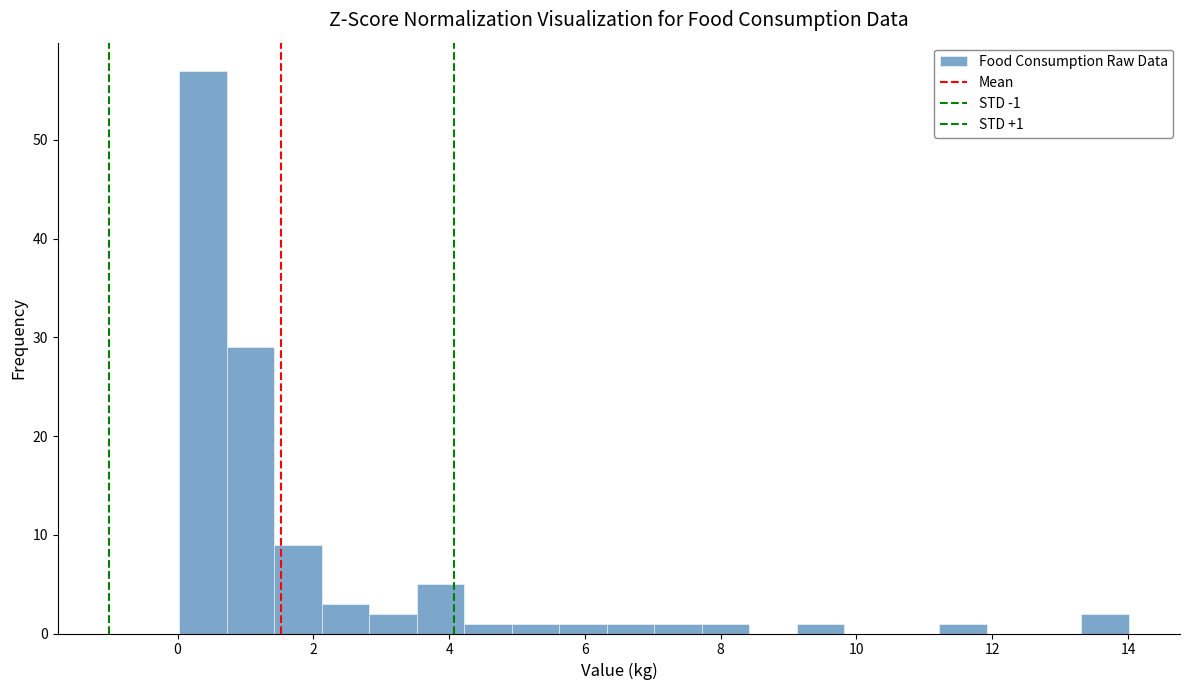

Read against the x-axis, roughly where is the centre of the tallest bar?

0.4